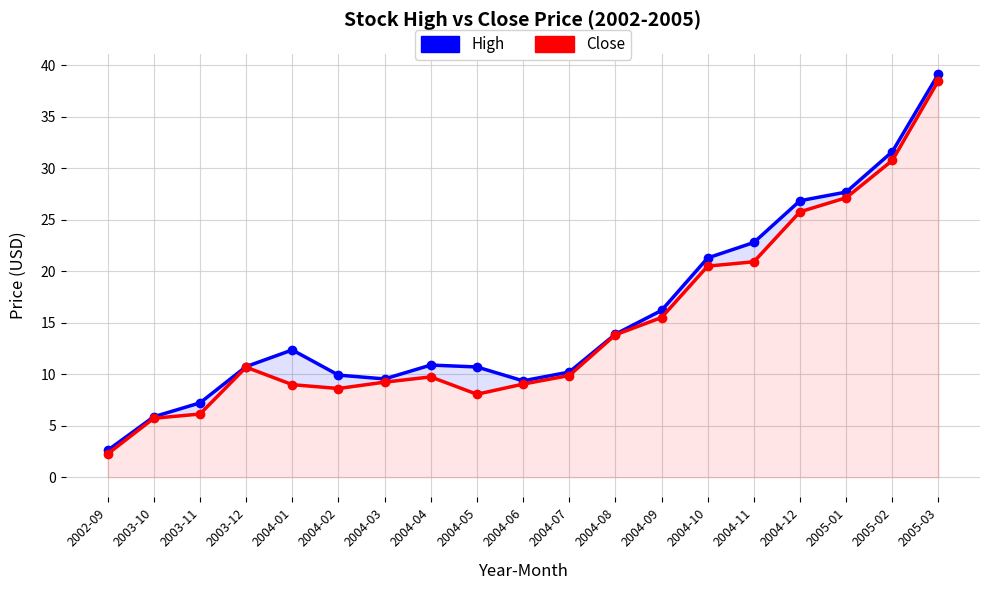

Rank the categories by Close value from highest to lowest.

2005-03, 2005-02, 2005-01, 2004-12, 2004-11, 2004-10, 2004-09, 2004-08, 2003-12, 2004-07, 2004-04, 2004-03, 2004-06, 2004-01, 2004-02, 2004-05, 2003-11, 2003-10, 2002-09